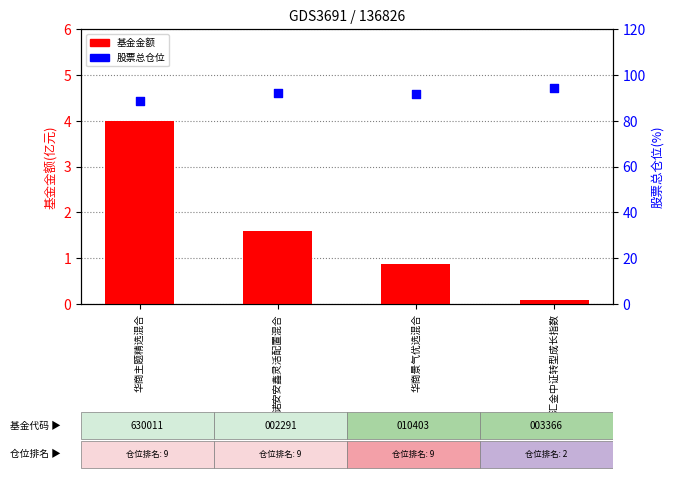

Which series contains the highest Y value?

股票总仓位